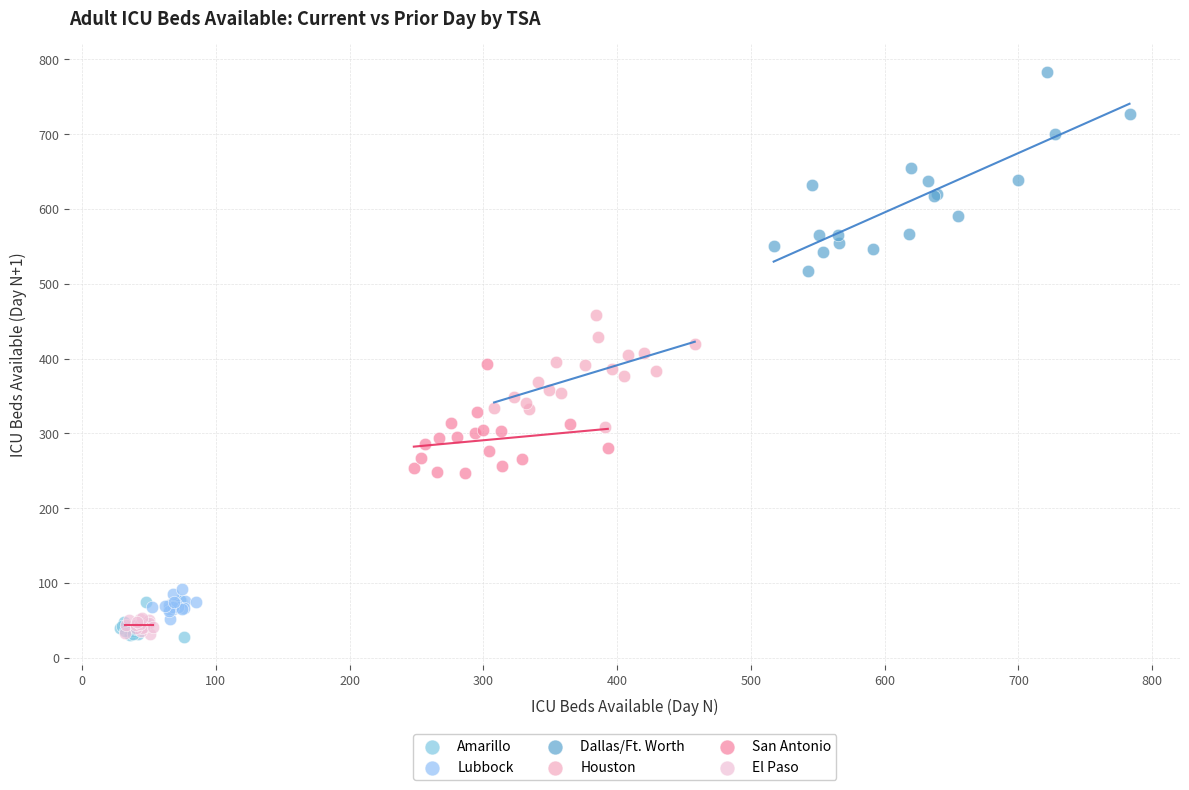

What are all the series names shown in the legend?

Amarillo, Lubbock, Dallas/Ft. Worth, Houston, San Antonio, El Paso